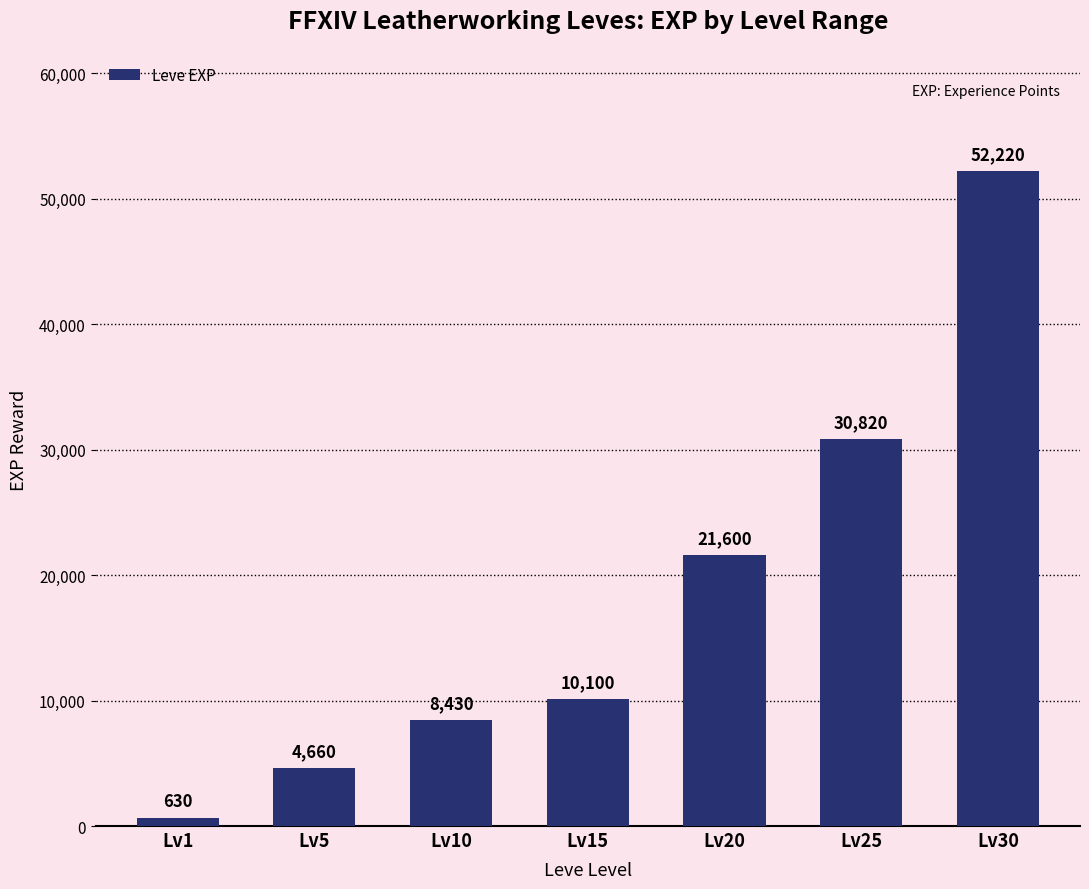

Reading right to left, list all the values displayed in this chart.

Lv30=52220	Lv25=30820	Lv20=21600	Lv15=10100	Lv10=8430	Lv5=4660	Lv1=630